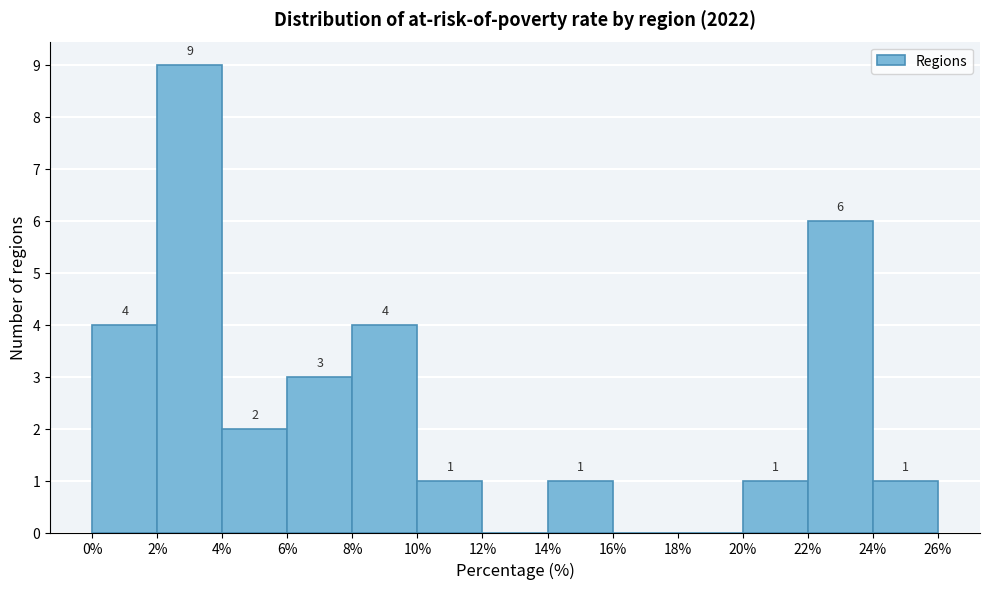

Over which range of the x-axis is the bar tallest?

2% to 4%